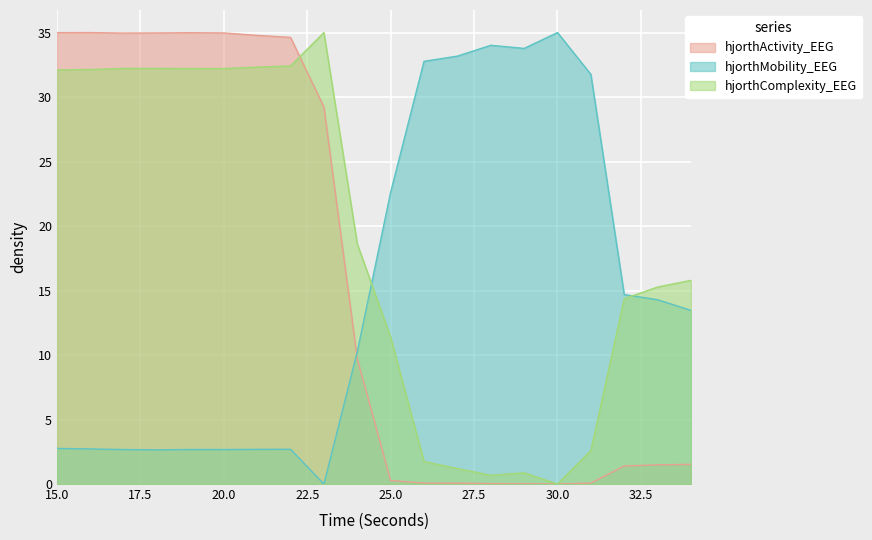

Rank the series at 15.0 from lowest to highest value.

hjorthMobility_EEG, hjorthComplexity_EEG, hjorthActivity_EEG